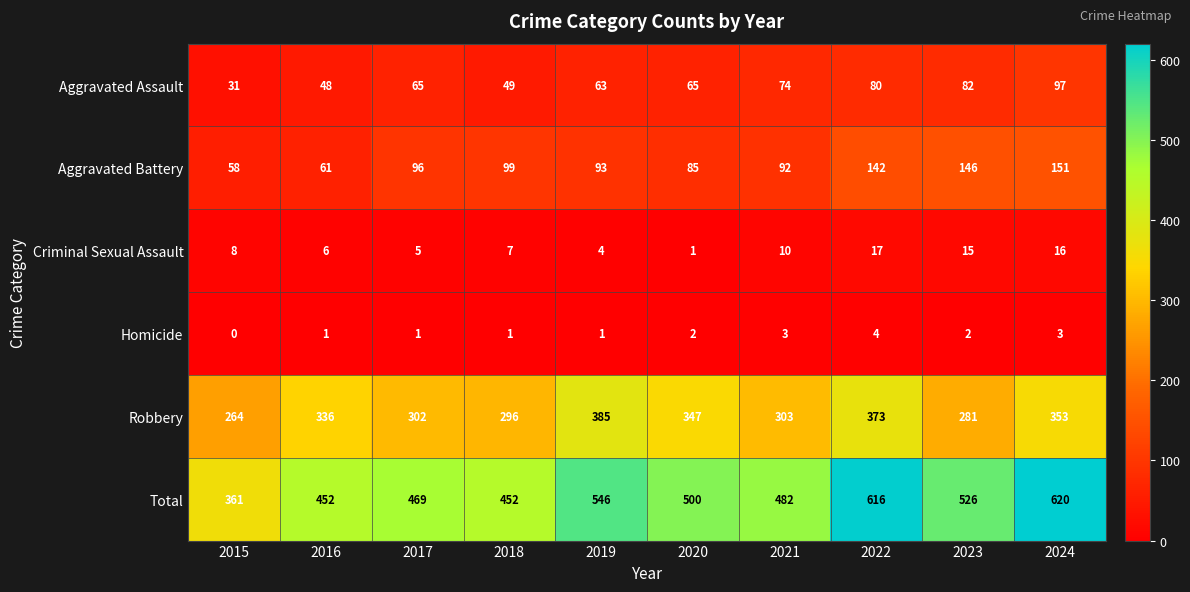

What is the highest value of the Aggravated Assault series?

97